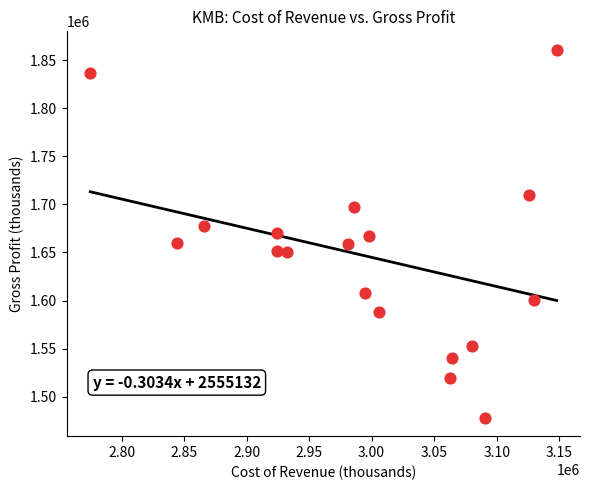

What is the range of X values (max minus min)?

373000